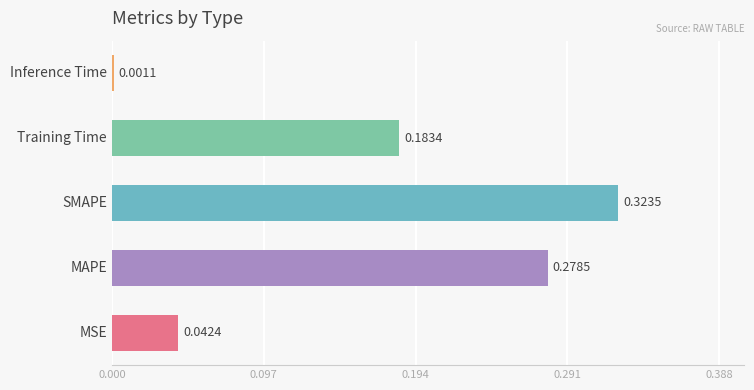

What is the sum of all values?

0.8